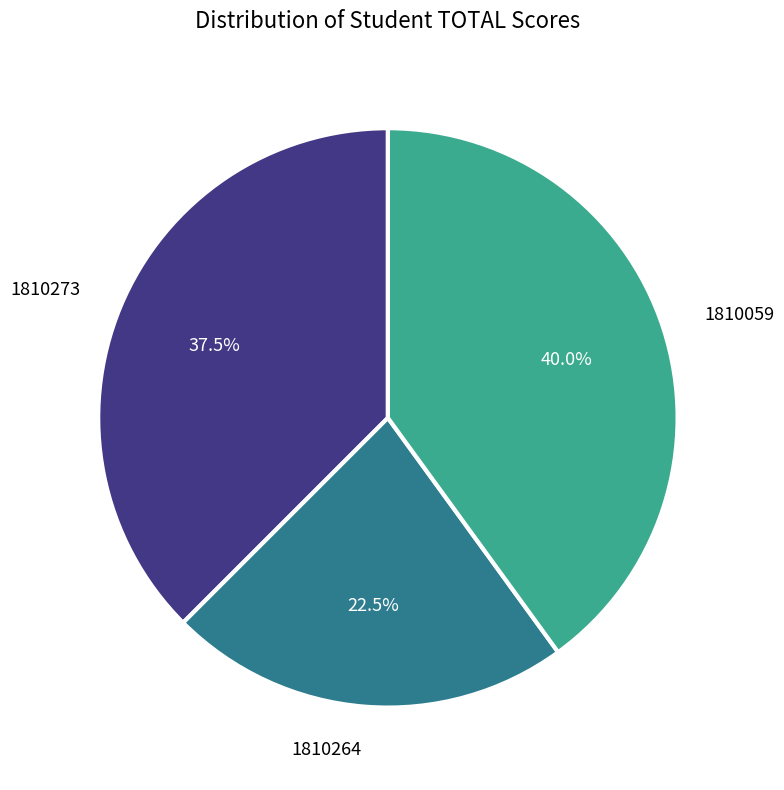

Does any single category account for the majority?

No